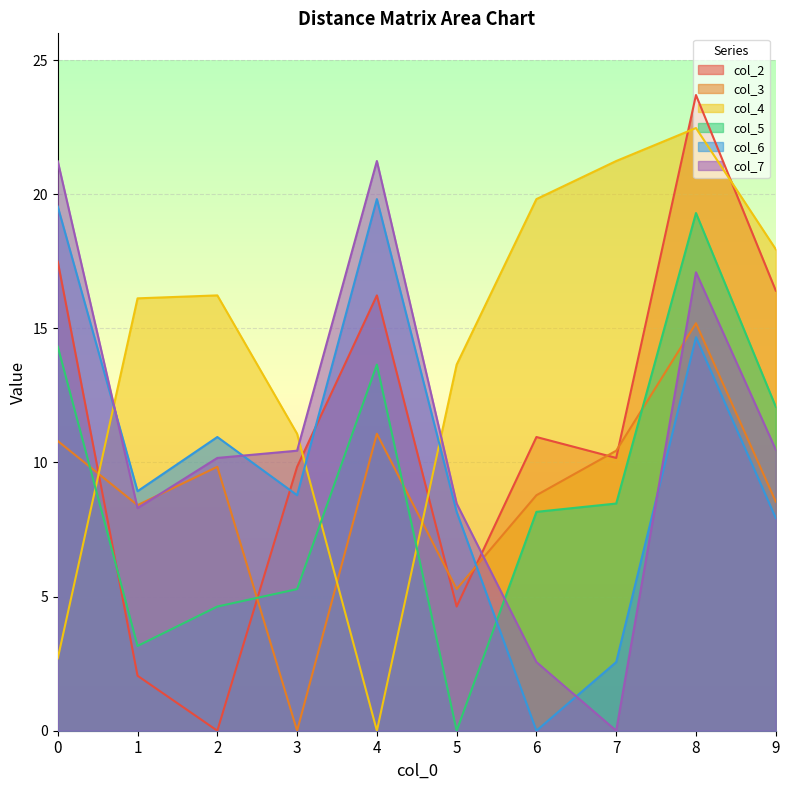

What is the sum of all col_3 values?

88.3